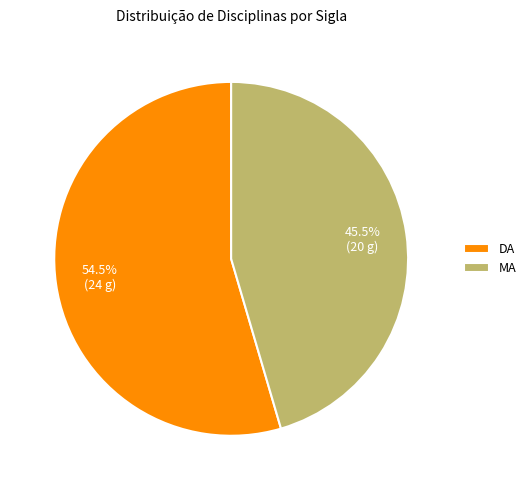

Which slice is the largest?

DA